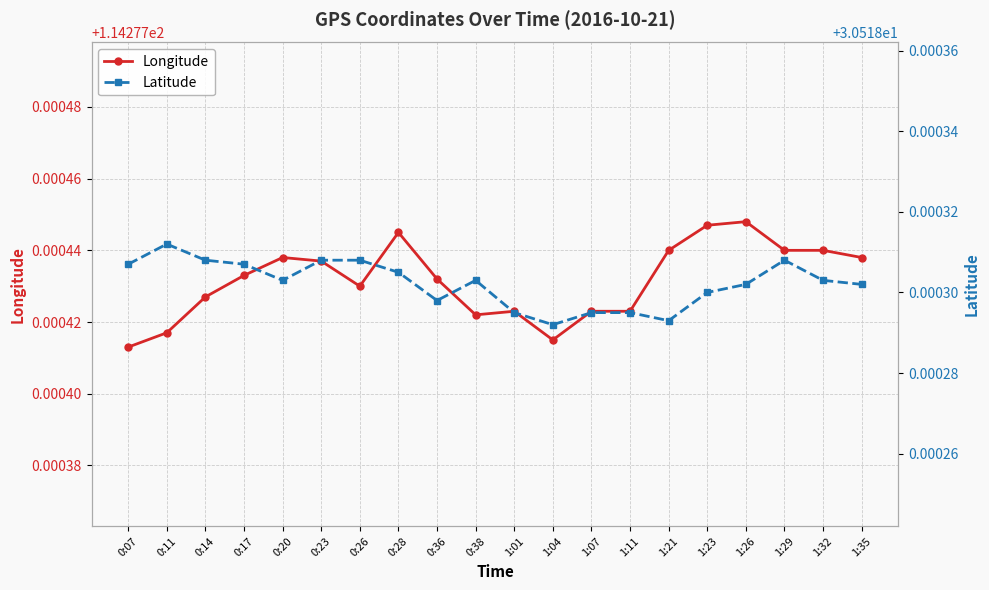

How many series are shown in this chart?

2